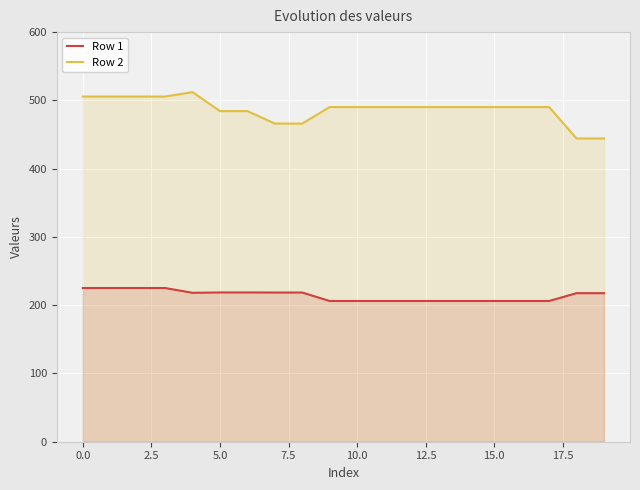

What are all the series names shown in the legend?

Row 1, Row 2